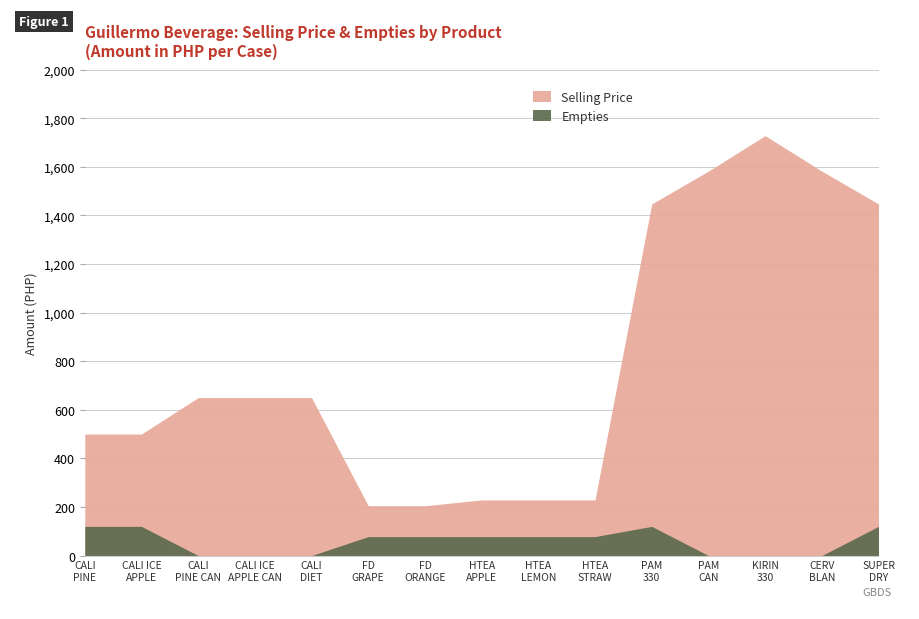

Reading left to right, transcribe all the data shown in this chart.

Selling Price: CALI PINEAPPLE 330ml=500	CALI ICE APPLE 330ml=500	CALI PINEAPPLE CAN 330ml=650	CALI ICE APPLE CAN 330ml=650	CALI 10 DIET CAN 330ml=650	FRUIT DRINK GRAPE 250ml=205	FRUIT DRINK ORANGE 250ml=205	HEALTHTEA APPLE 250ml=229	HEALTHTEA LEMON 250ml=229	HEALTHTEA STRAWBERRY 250ml=229	PREMIUM ALL MALT 330ml=1447	PREMIUM ALL MALT CAN 330ml=1582	KIRIN 330ml=1728	CERVEZA BLANCA CAN 330ml=1582	SUPERDRY 330ml=1447
Empties: CALI PINEAPPLE 330ml=120	CALI ICE APPLE 330ml=120	CALI PINEAPPLE CAN 330ml=0	CALI ICE APPLE CAN 330ml=0	CALI 10 DIET CAN 330ml=0	FRUIT DRINK GRAPE 250ml=78	FRUIT DRINK ORANGE 250ml=78	HEALTHTEA APPLE 250ml=78	HEALTHTEA LEMON 250ml=78	HEALTHTEA STRAWBERRY 250ml=78	PREMIUM ALL MALT 330ml=120	PREMIUM ALL MALT CAN 330ml=0	KIRIN 330ml=0	CERVEZA BLANCA CAN 330ml=0	SUPERDRY 330ml=120